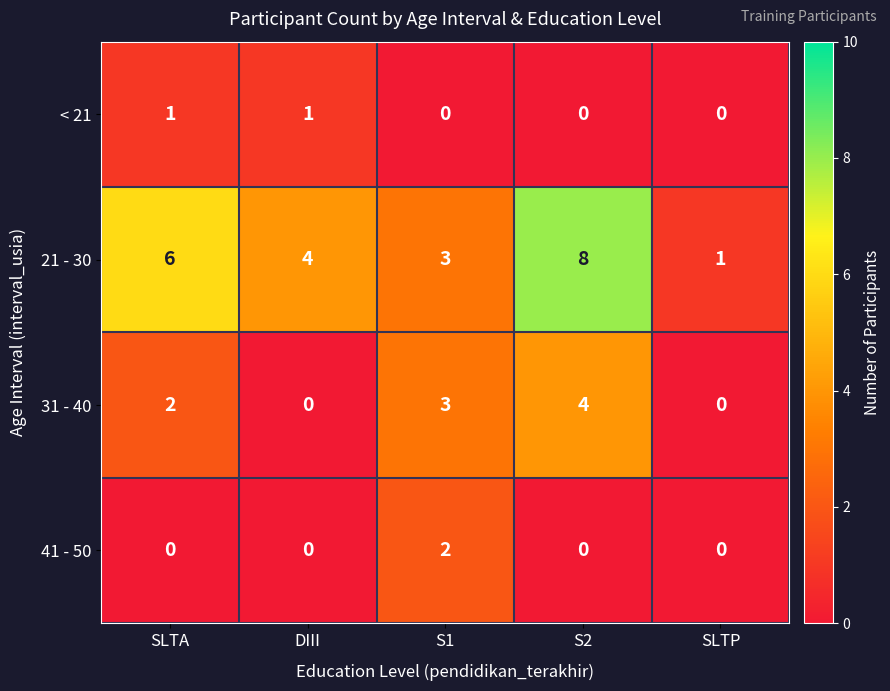

Which series changed the most between SLTA and S1?

21 - 30